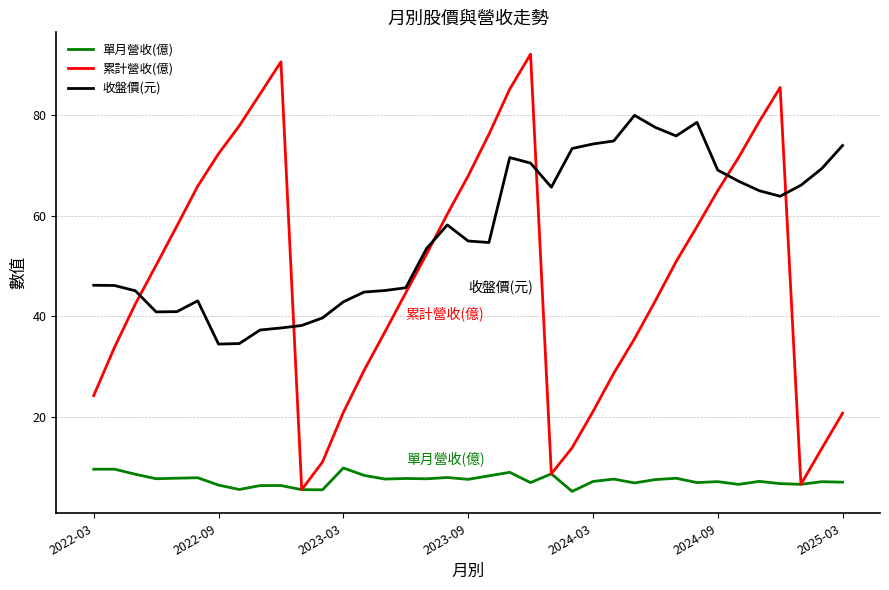

Which series has the largest range (max minus min)?

累計營收(億)